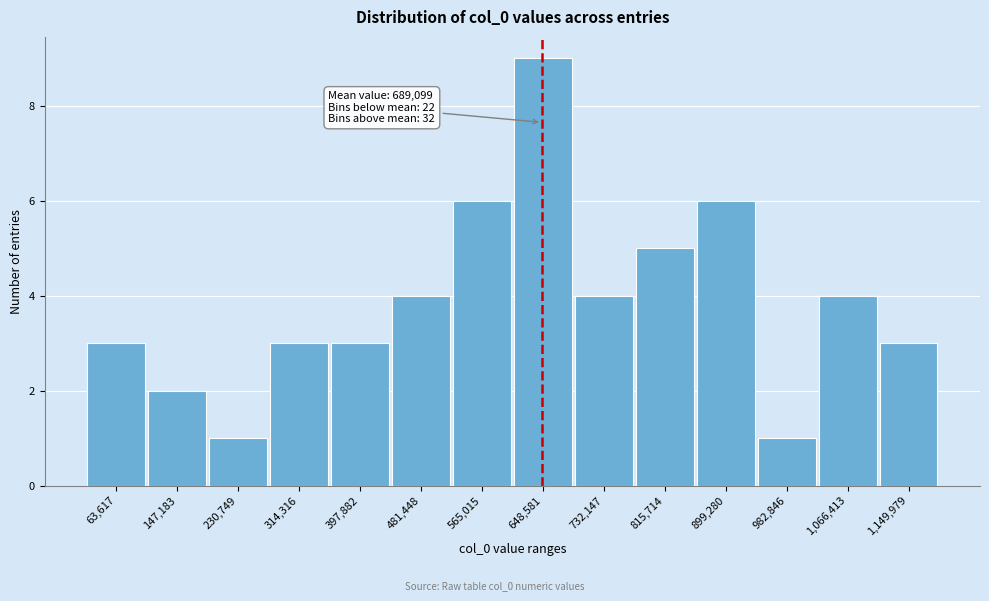

Reading left to right, what are all the values shown in this chart?

63,617=3	147,183=2	230,749=1	314,316=3	397,882=3	481,448=4	565,015=6	648,581=9	732,147=4	815,714=5	899,280=6	982,846=1	1,066,413=4	1,149,979=3